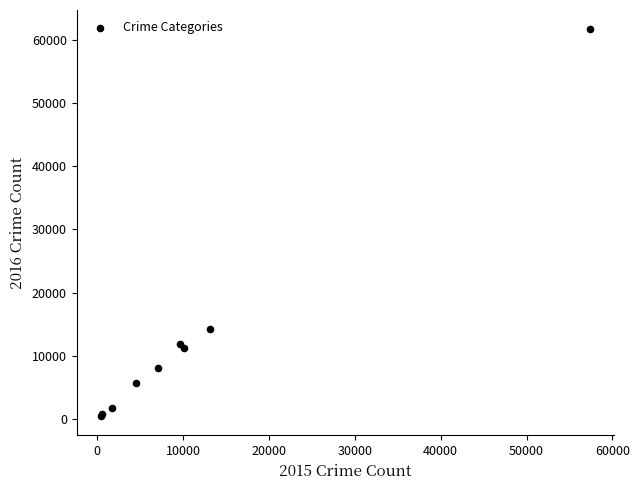

What Y value in the scatter plot is closest to 31066?

14289